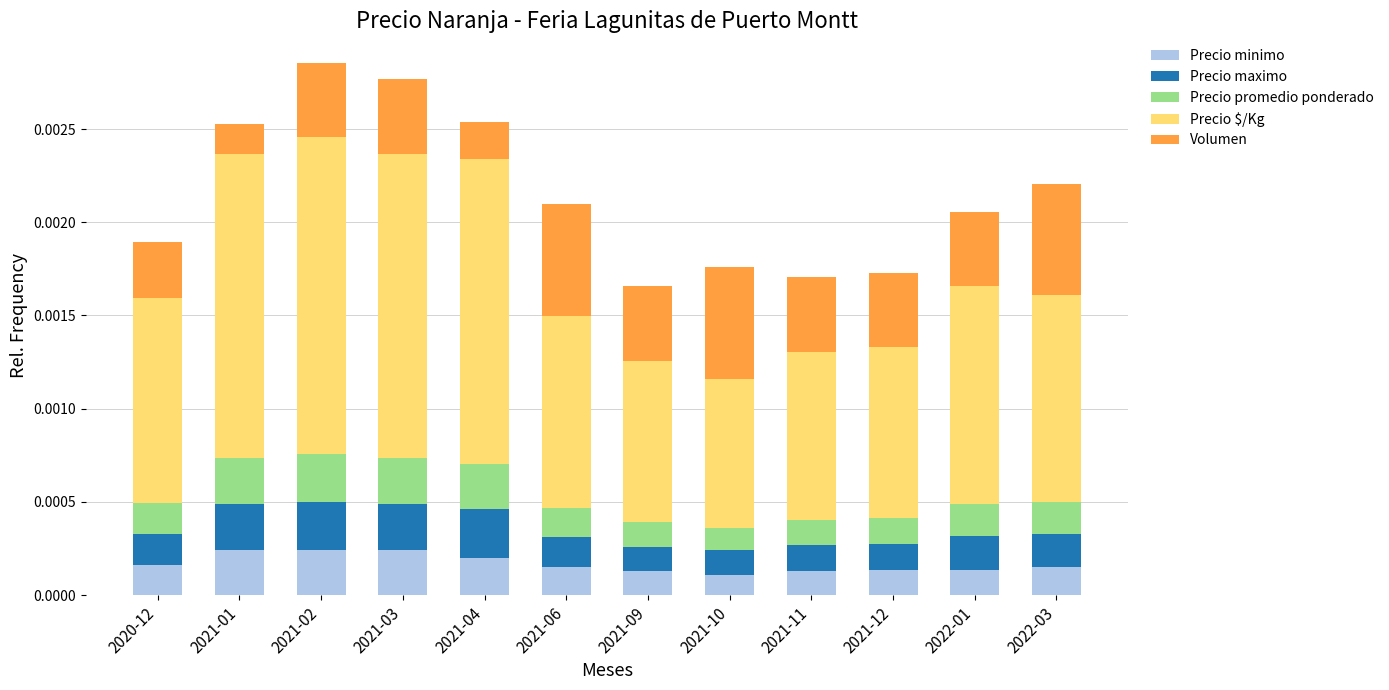

What is the label of the 2nd bar from the left?

2021-01